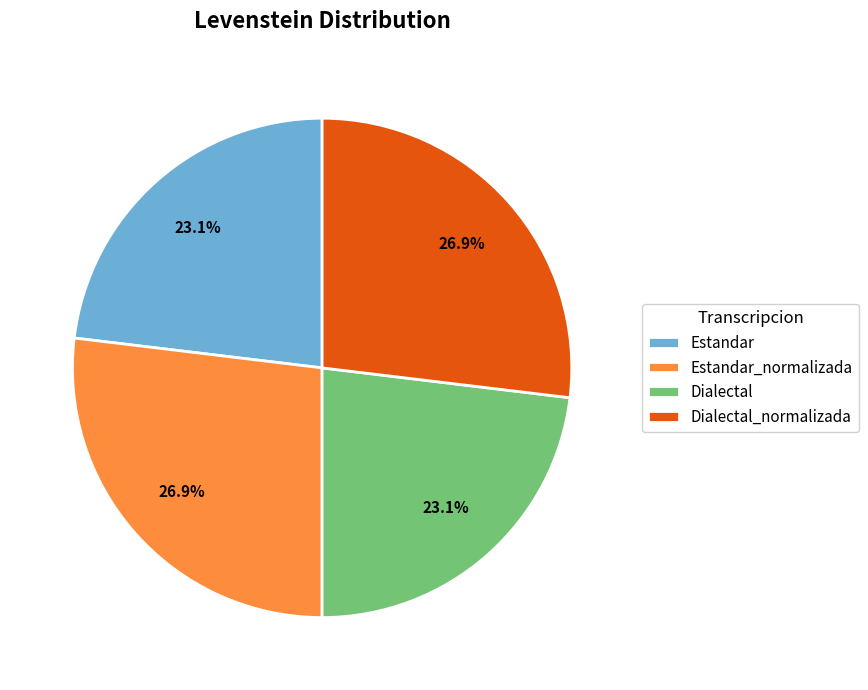

The Estandar slice represents 23% of the pie. True or false?

True